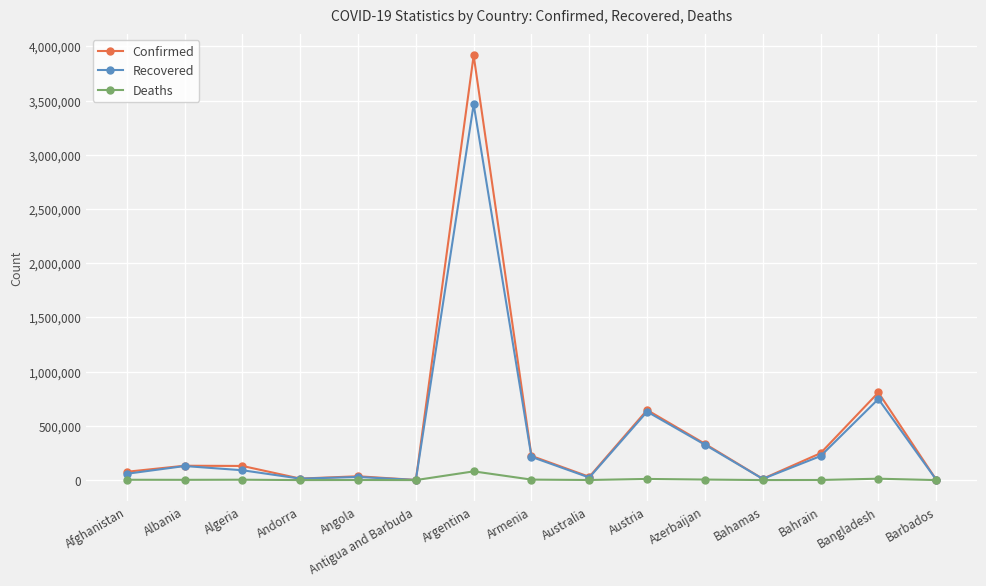

Which series has the largest range (max minus min)?

Confirmed